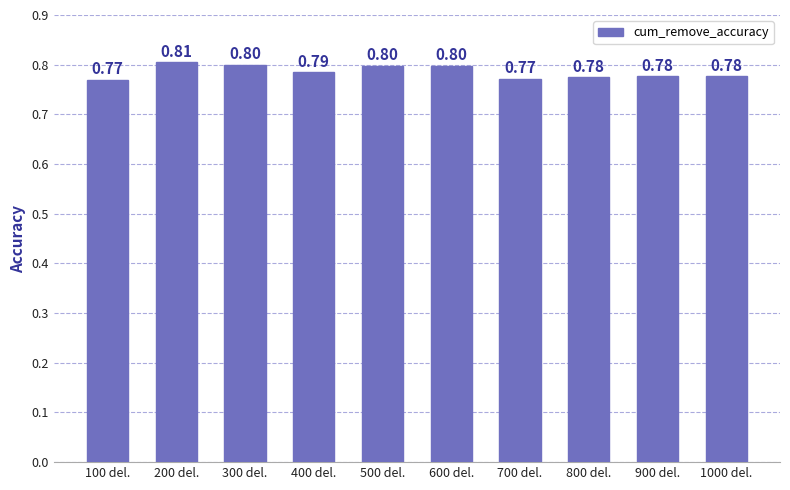

What is the value of the 4th bar from the left?

0.8